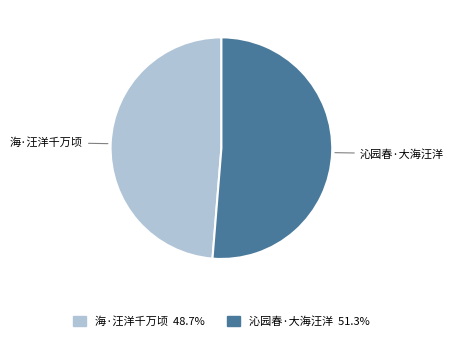

What is the largest slice in the pie chart?

沁园春·大海汪洋